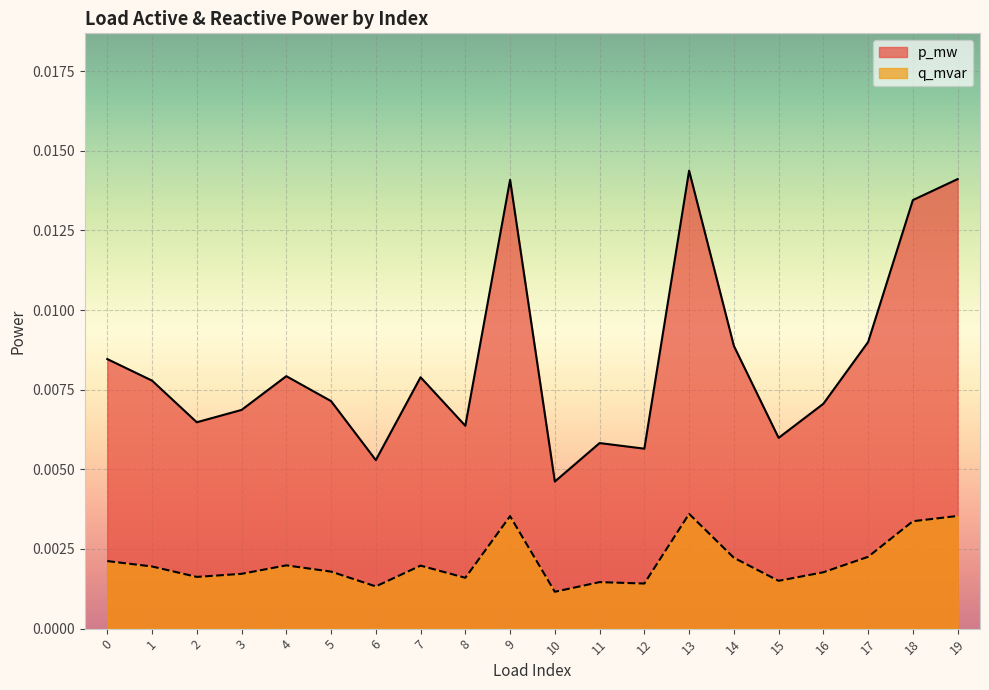

Which category has the lowest value in the p_mw series?

10